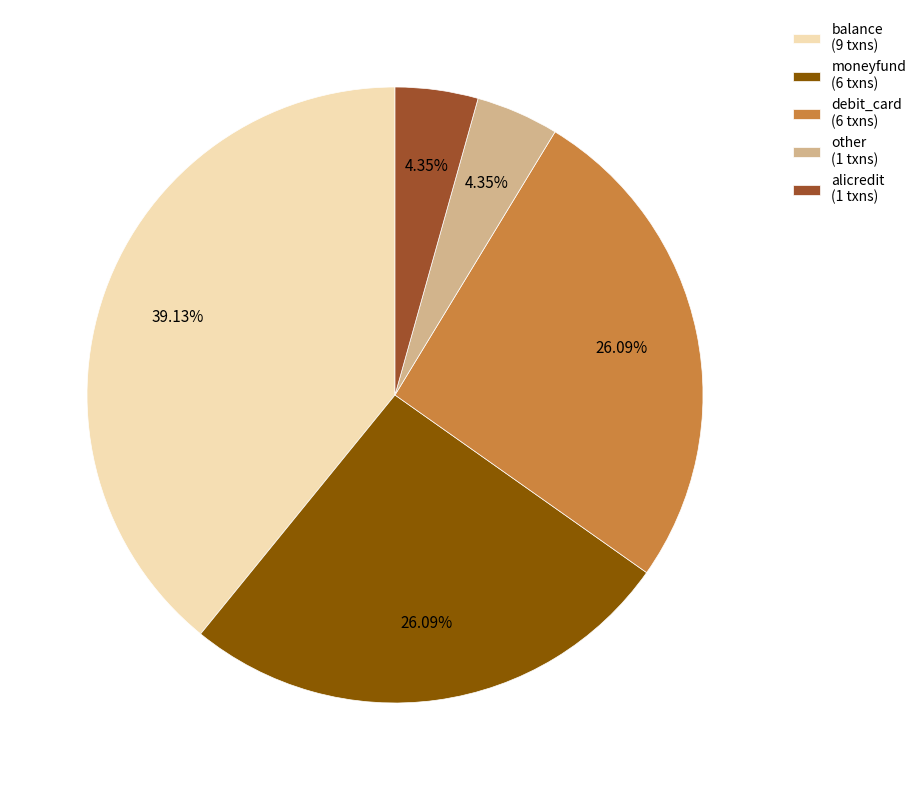

Between other and balance, which is larger?

balance